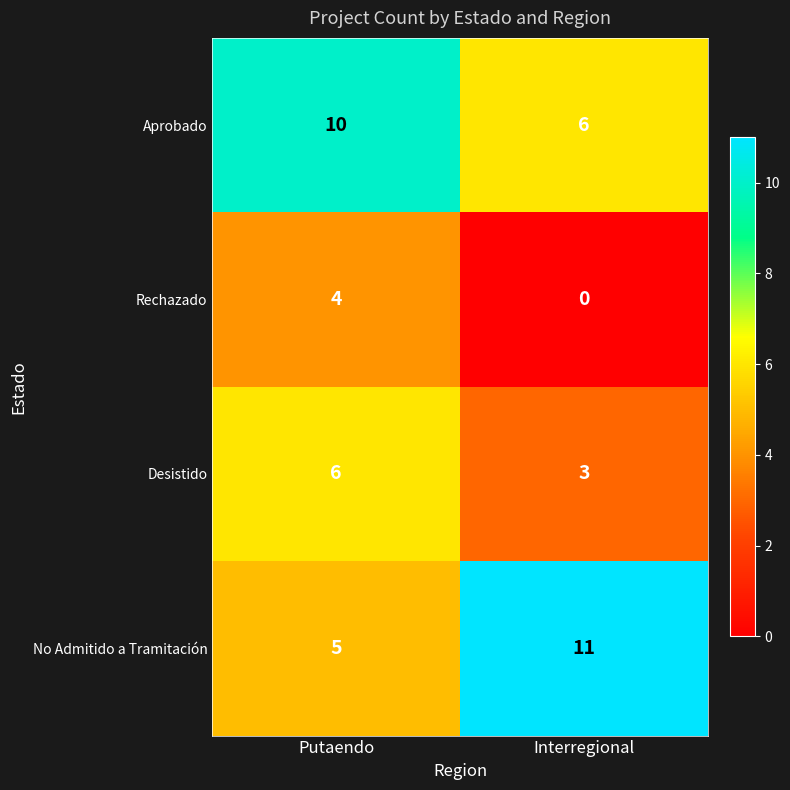

Reading left to right, list all the values displayed in this chart.

Aprobado: Putaendo=10	Interregional=6
Rechazado: Putaendo=4	Interregional=0
Desistido: Putaendo=6	Interregional=3
No Admitido a Tramitación: Putaendo=5	Interregional=11